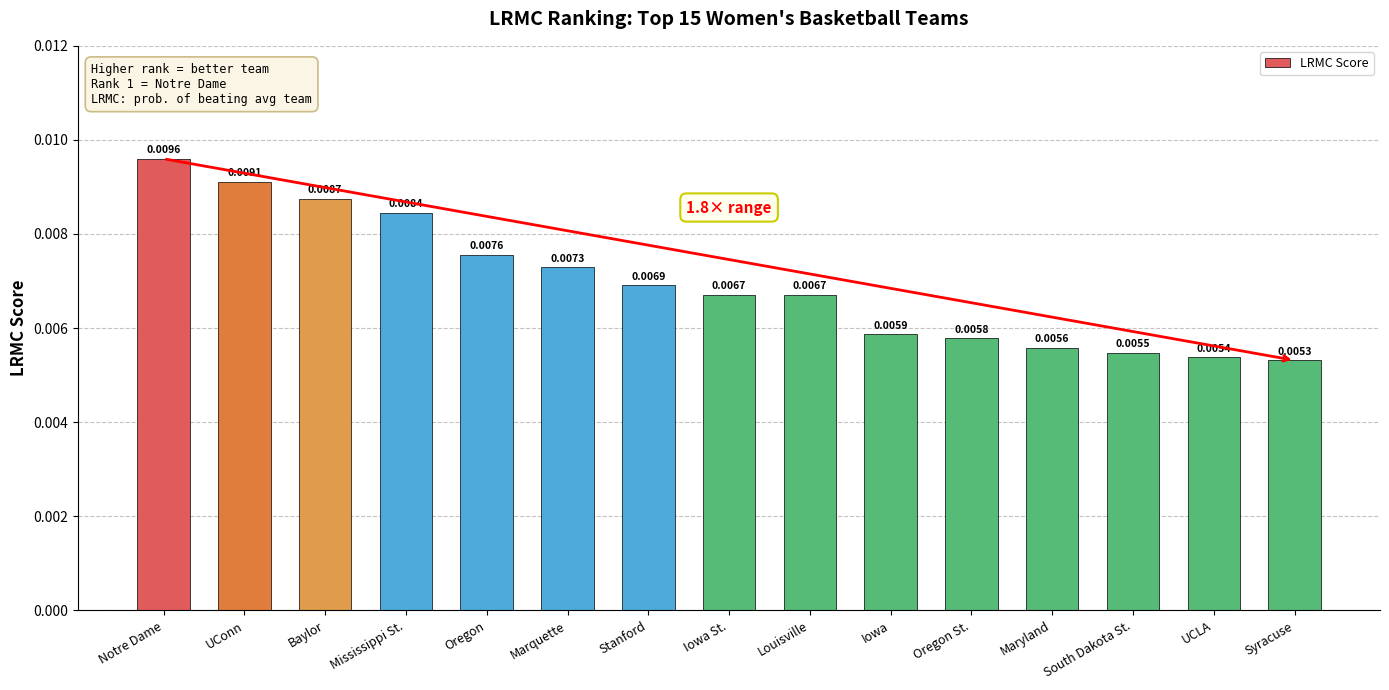

At which category does the chart reach its minimum across all series?

Syracuse